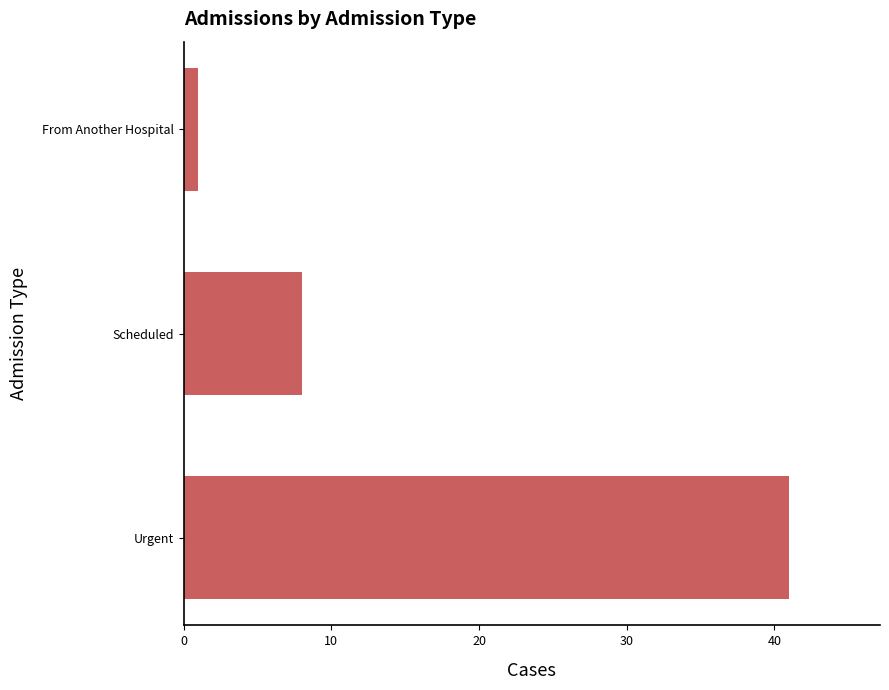

Which category has the lowest value across all series?

From Another Hospital